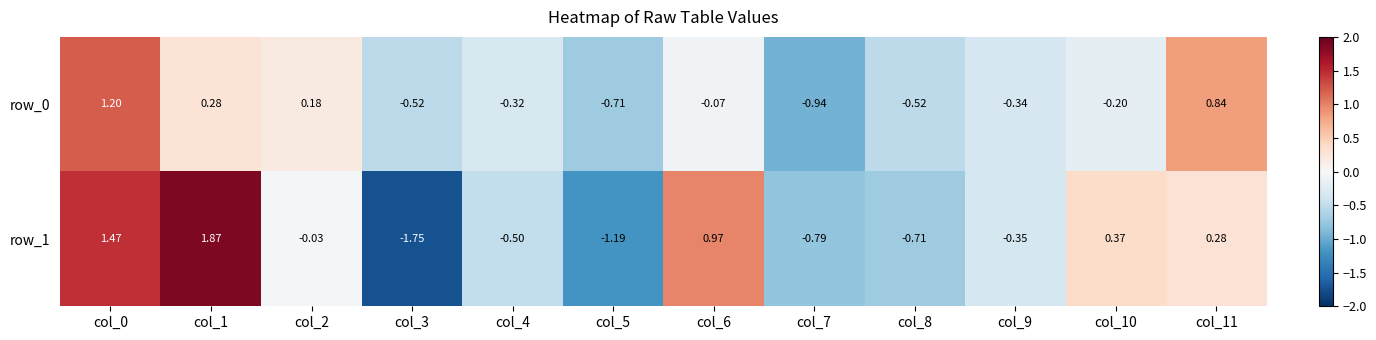

Is the value of row_1 at col_7 greater than the value of row_0 at col_0?

No